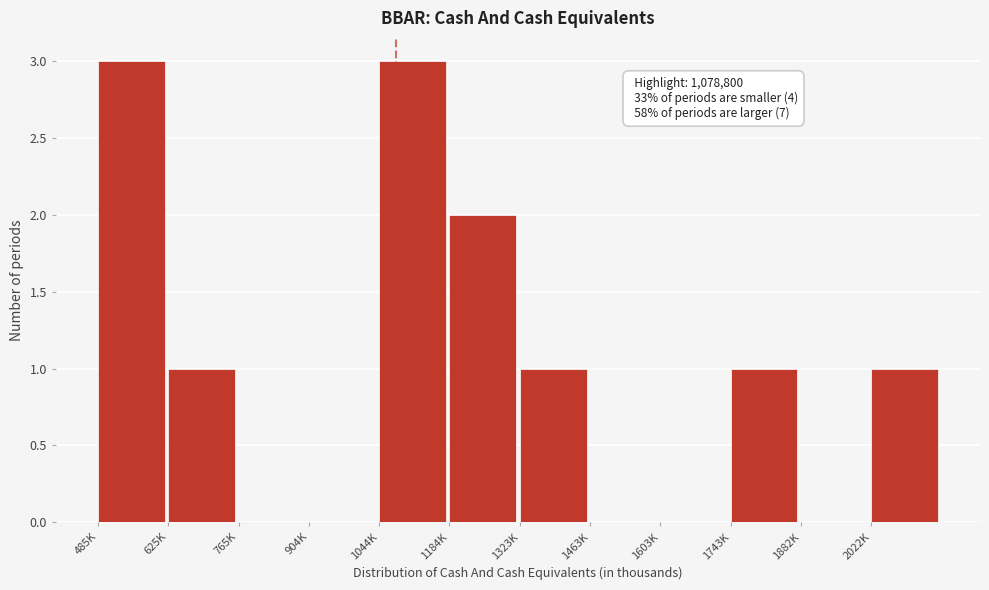

Reading left to right, extract all data points from this chart.

485K=3	625K=1	765K=0	904K=0	1044K=3	1184K=2	1323K=1	1463K=0	1603K=0	1743K=1	1882K=0	2022K=1